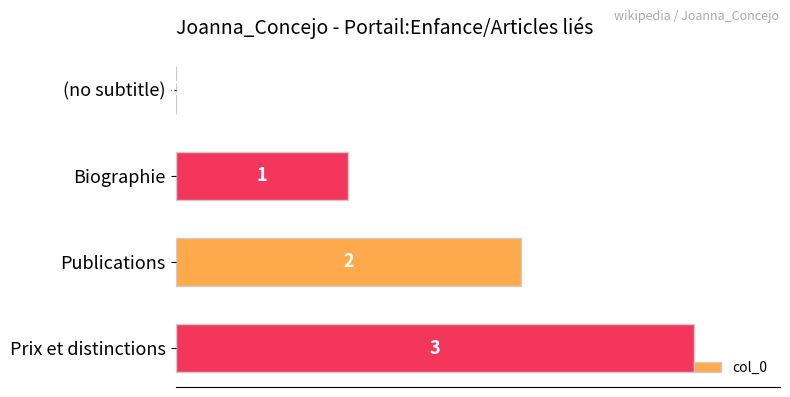

Is it true that the value at (no subtitle) is 0?

True